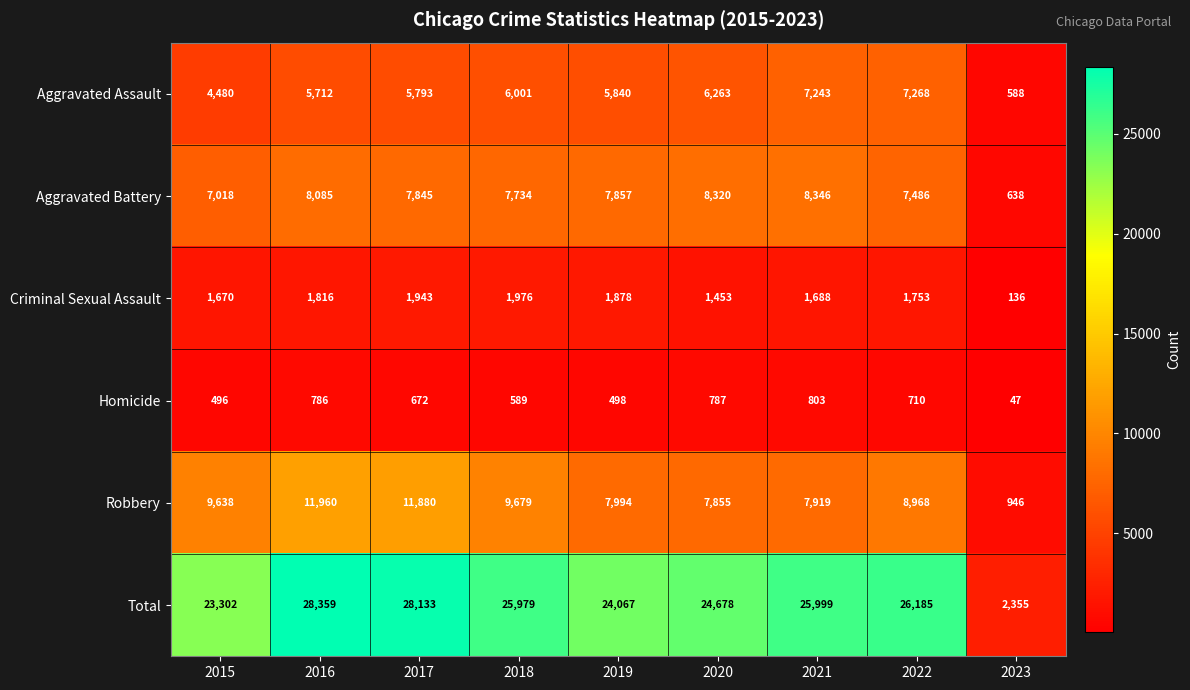

At how many categories does at least one series exceed 16833?

8